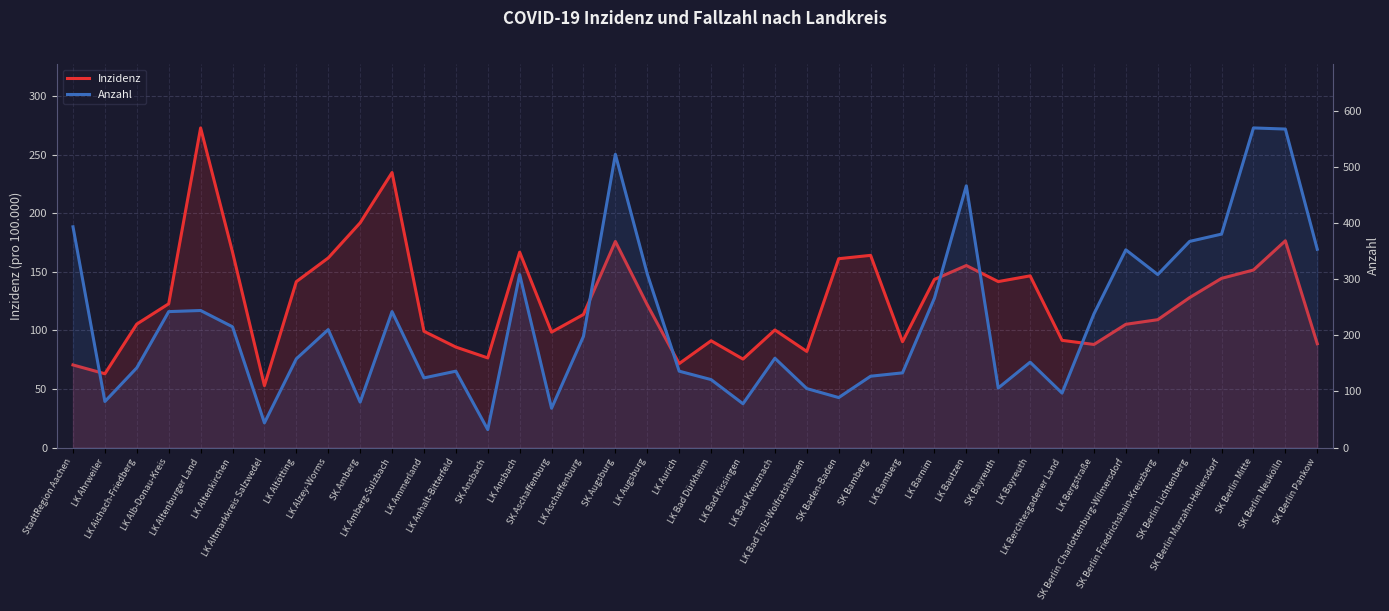

Where is the first local minimum for Anzahl?

LK Ahrweiler